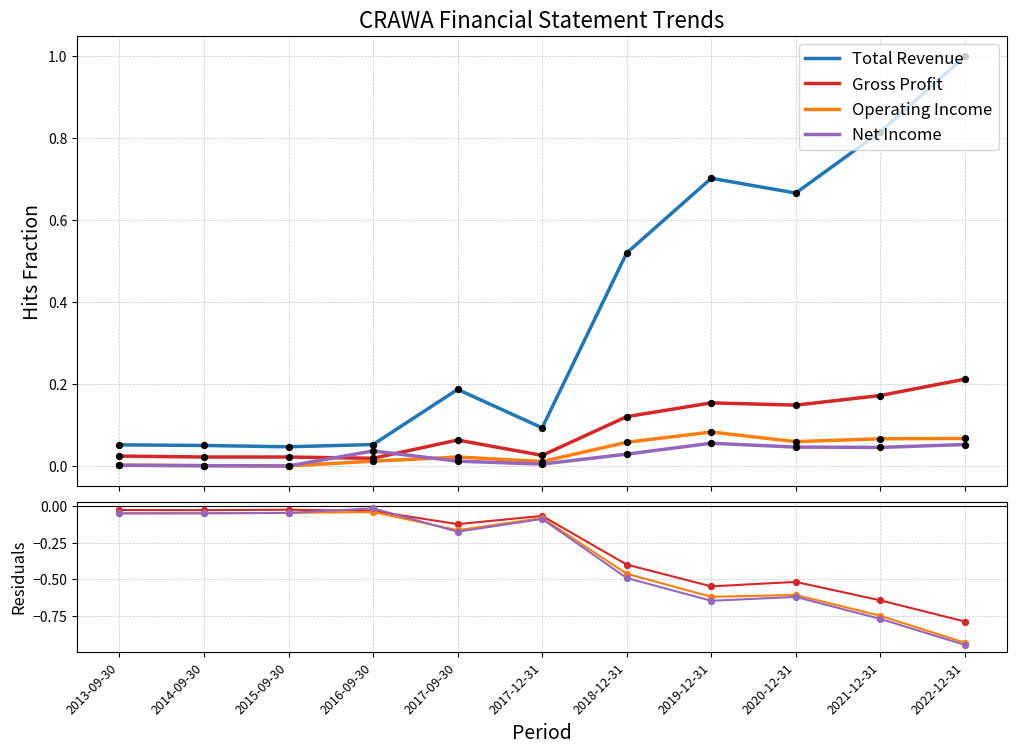

Which series has the largest total across all categories?

Total Revenue